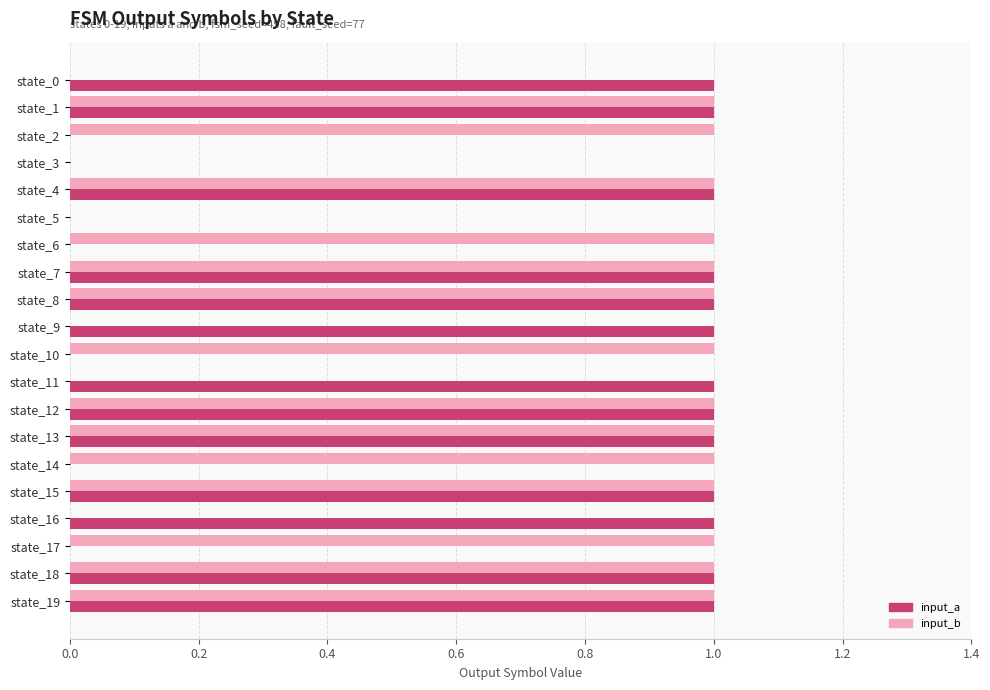

Count the input_a values in the range 0 to 1.

20